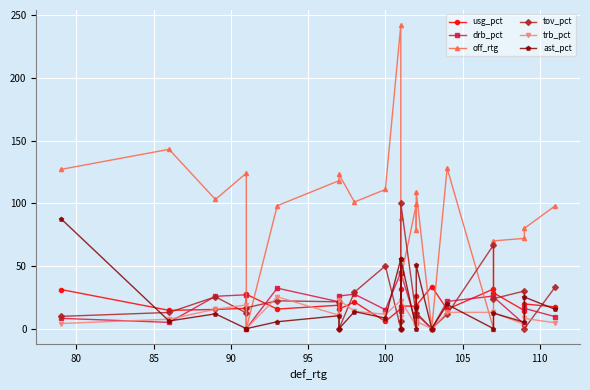

How many interior local valleys does the off_rtg series have?

7